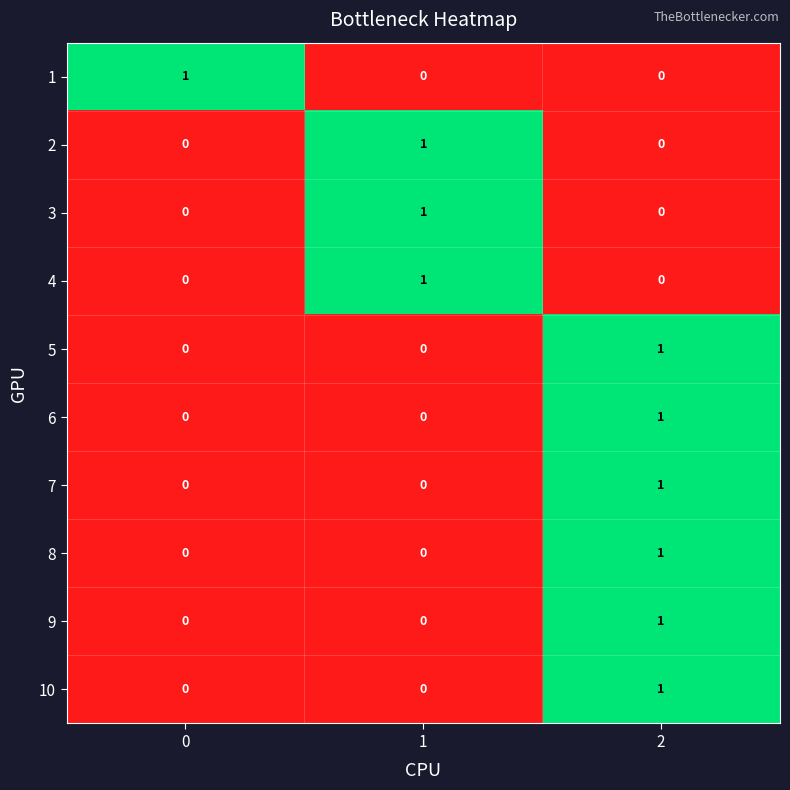

At how many categories does at least one series exceed 0?

3